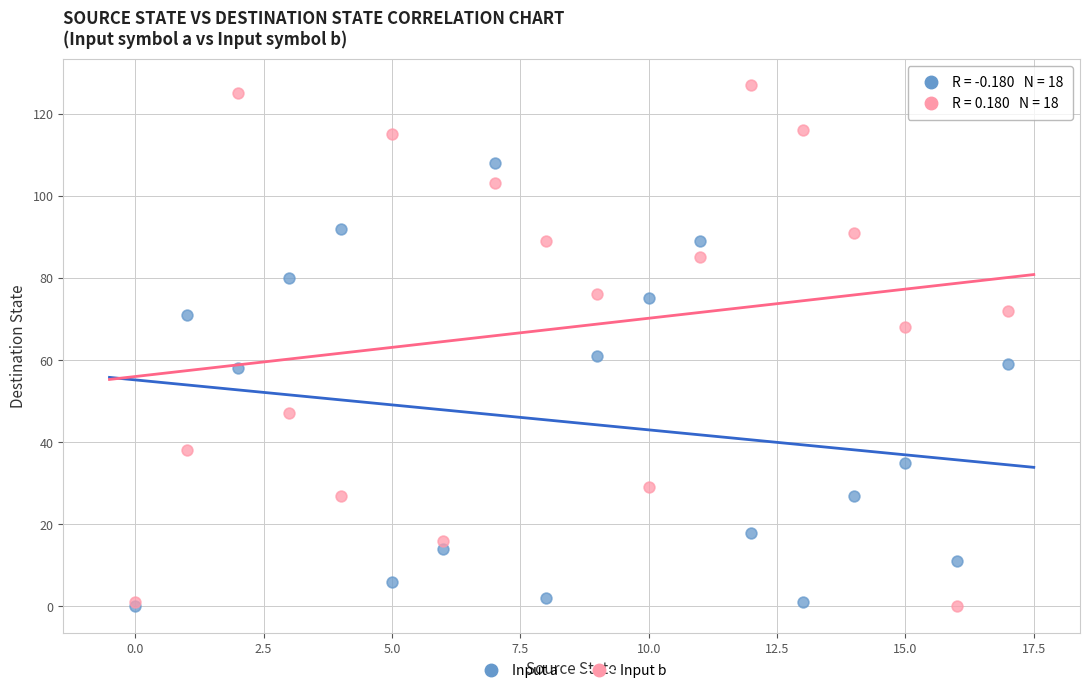

Across all series, what Y value is closest to 63?

61